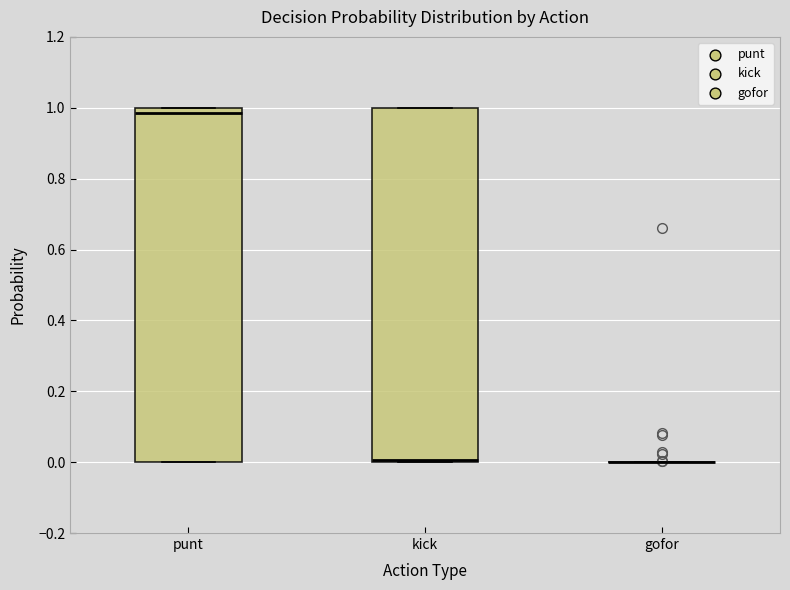

Reading left to right, transcribe this box plot: for each box, give where its median line is, the range the box spans, and where its two whiskers end, as read against the y-axis. The values are not printed on the chart, so give them approximately, as read against the axis.

punt: median 0.98, box 0.00 to 1.00, whiskers 0.00 to 1.00
kick: median 0.00 (just above the box's lower edge), box 0.00 to 1.00, whiskers 0.00 to 1.00
gofor: box collapsed to a line at 0.00, whiskers 0.00 to 0.00